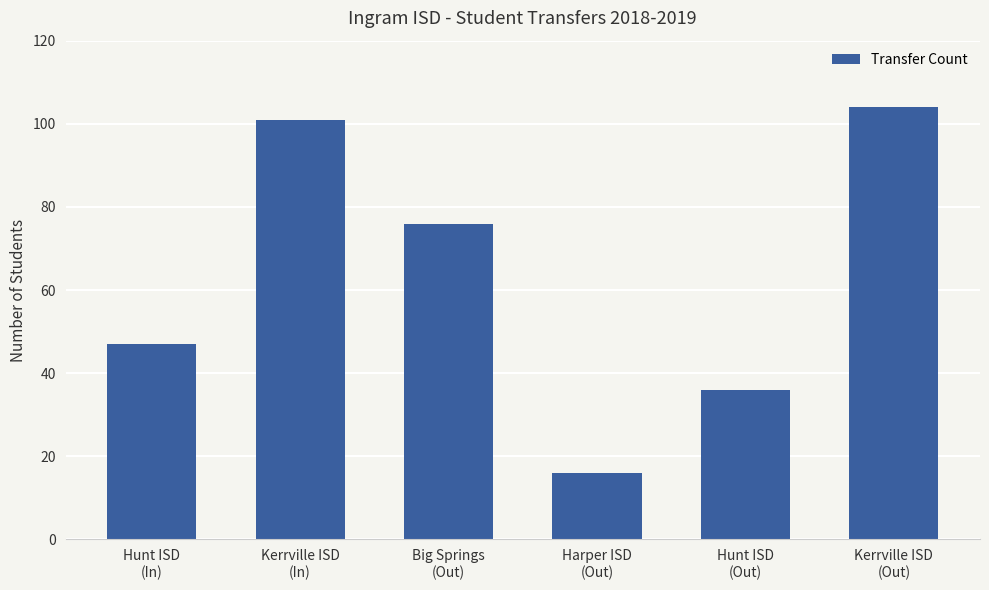

Reading left to right, what are all the values shown in this chart?

47	101	76	16	36	104